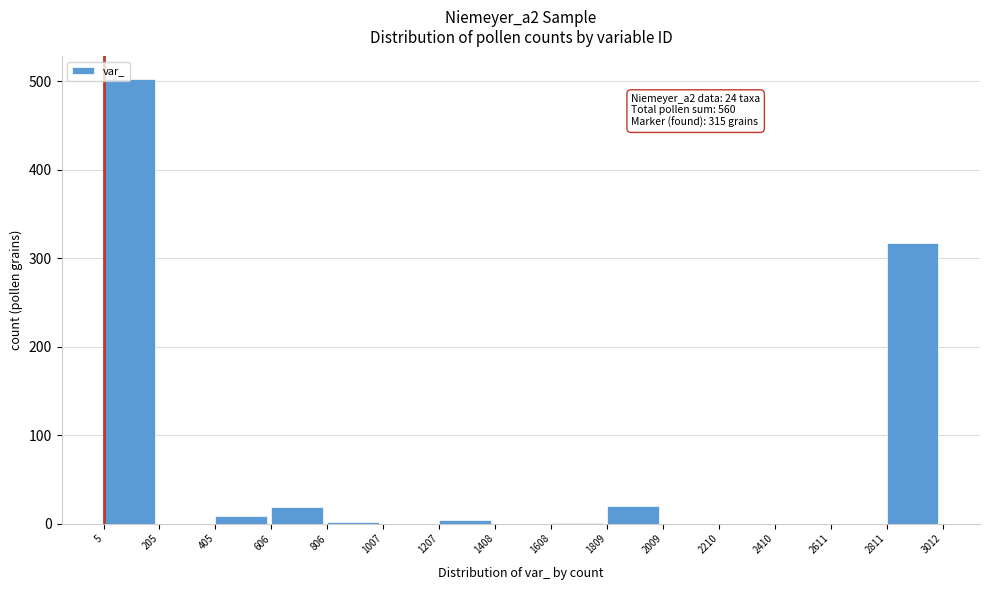

Which range on the x-axis has the tallest bar?

5 to 205